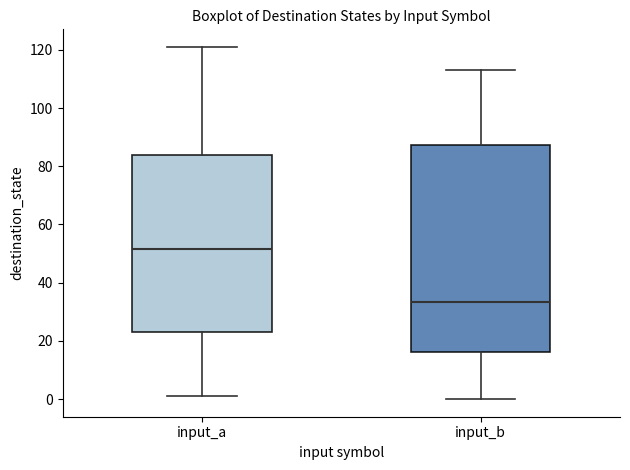

Reading left to right, transcribe this box plot: for each box, give where its median line is, the range the box spans, and where its two whiskers end, as read against the y-axis. The values are not printed on the chart, so give them approximately, as read against the axis.

input_a: median 52, box 24 to 84, whiskers 2 to 122
input_b: median 34, box 16 to 88, whiskers 0 to 114